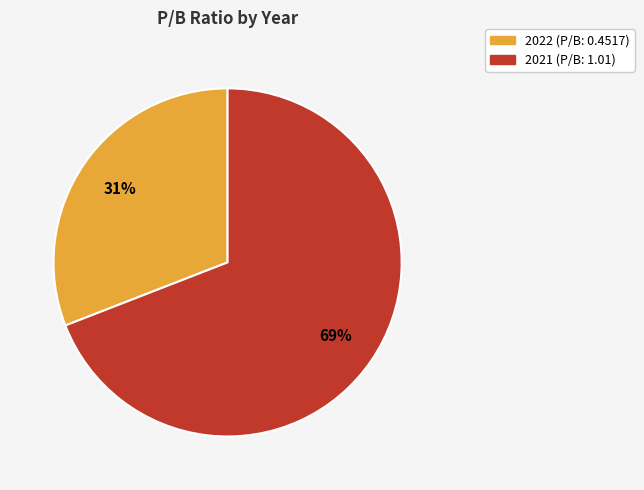

How many slices are in this pie chart?

2